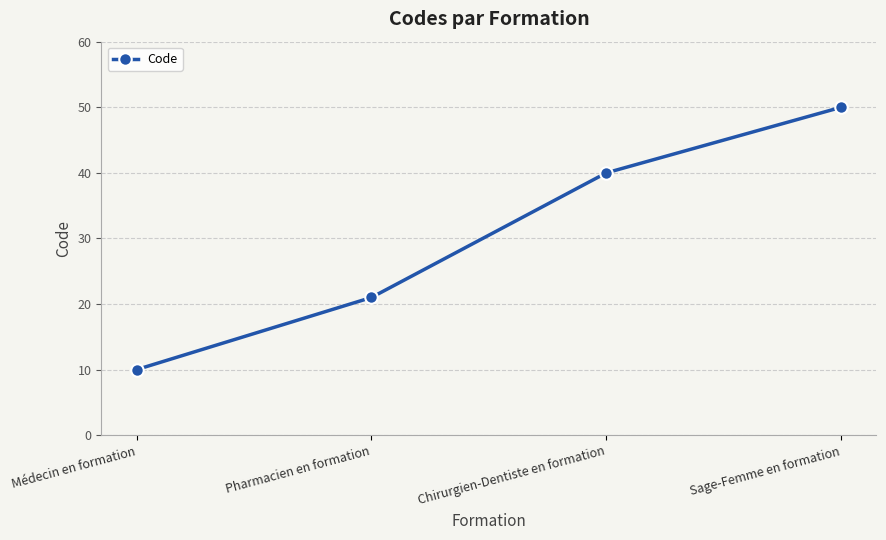

What is the sum of all values?

121